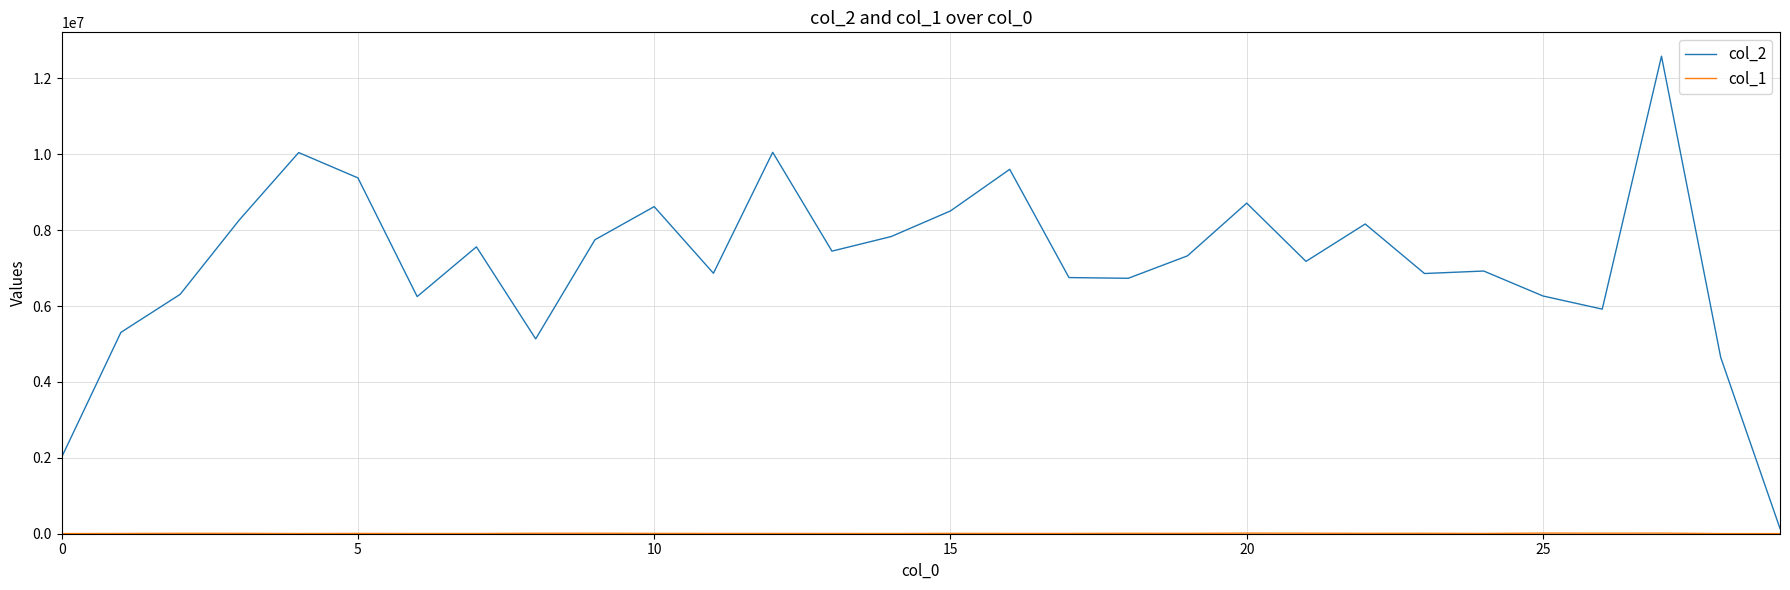

What is the greatest value displayed?

12583753